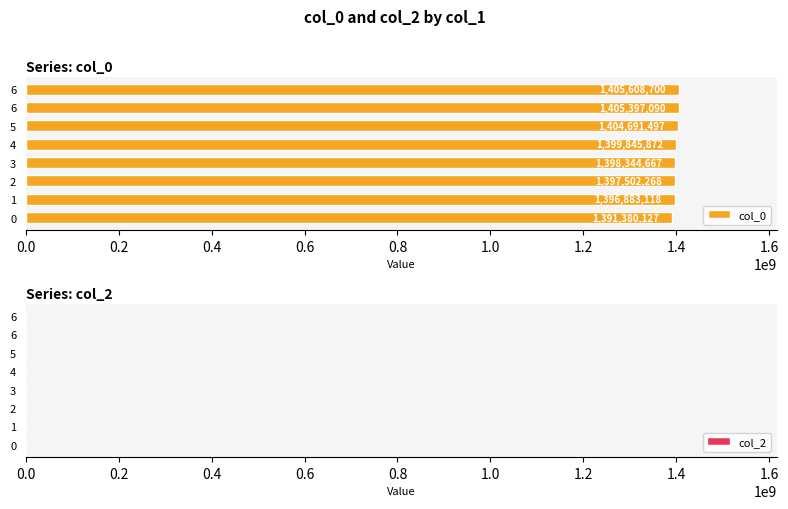

Are the bars grouped side by side (vs. stacked)?

No